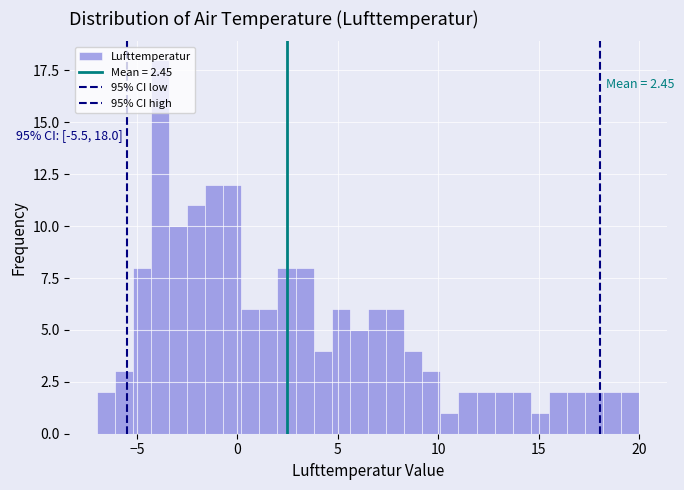

Read against the x-axis, roughly where is the centre of the tallest bar?

-4.0